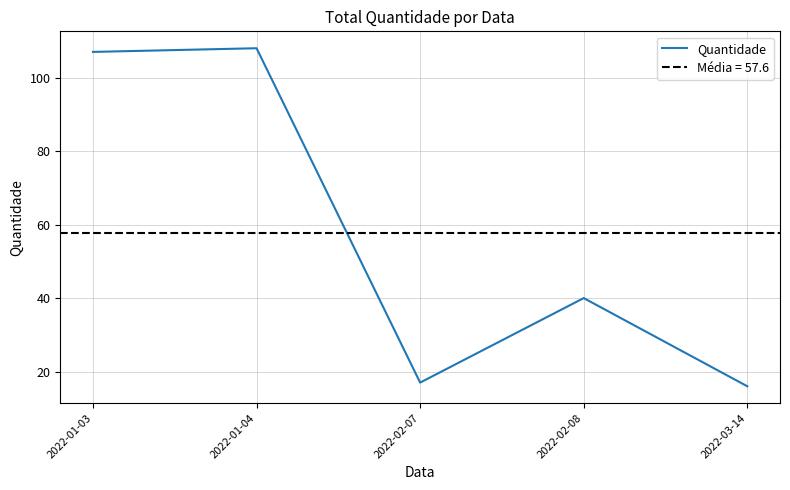

What position from the right is 2022-02-07?

3